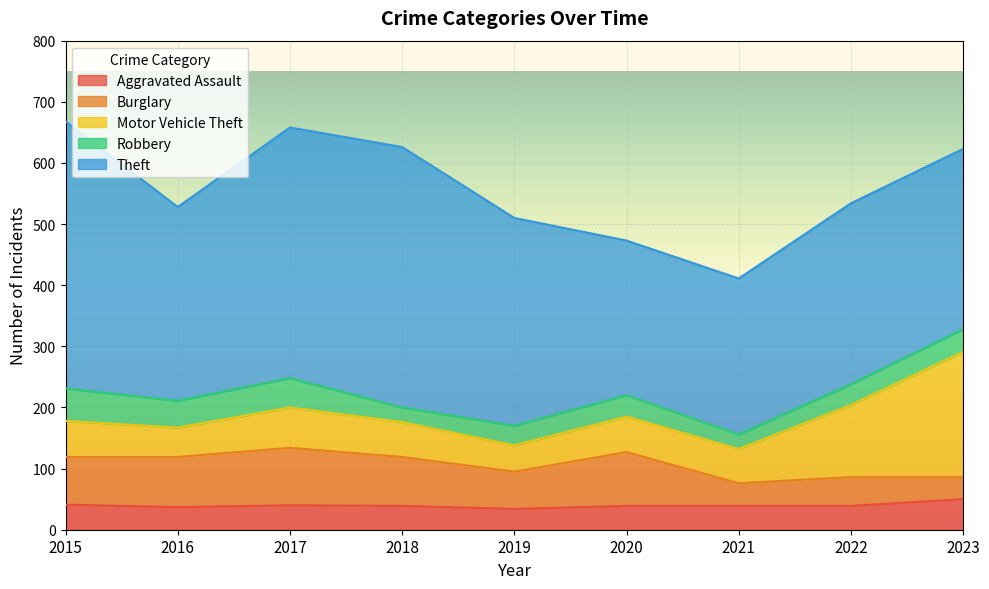

At which category does Burglary reach its first local valley?

2019